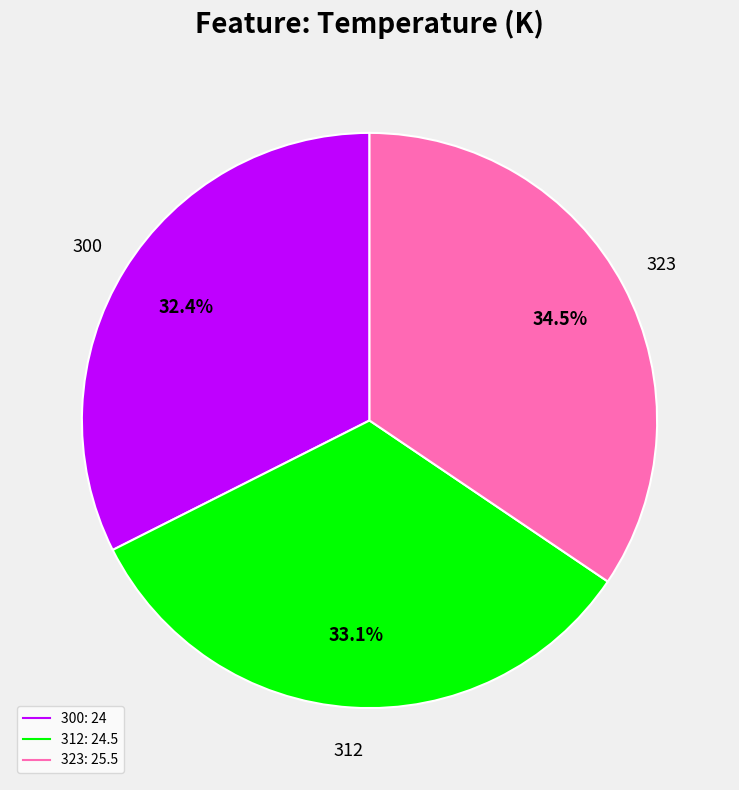

True or false: 300 accounts for 32% of the total.

True